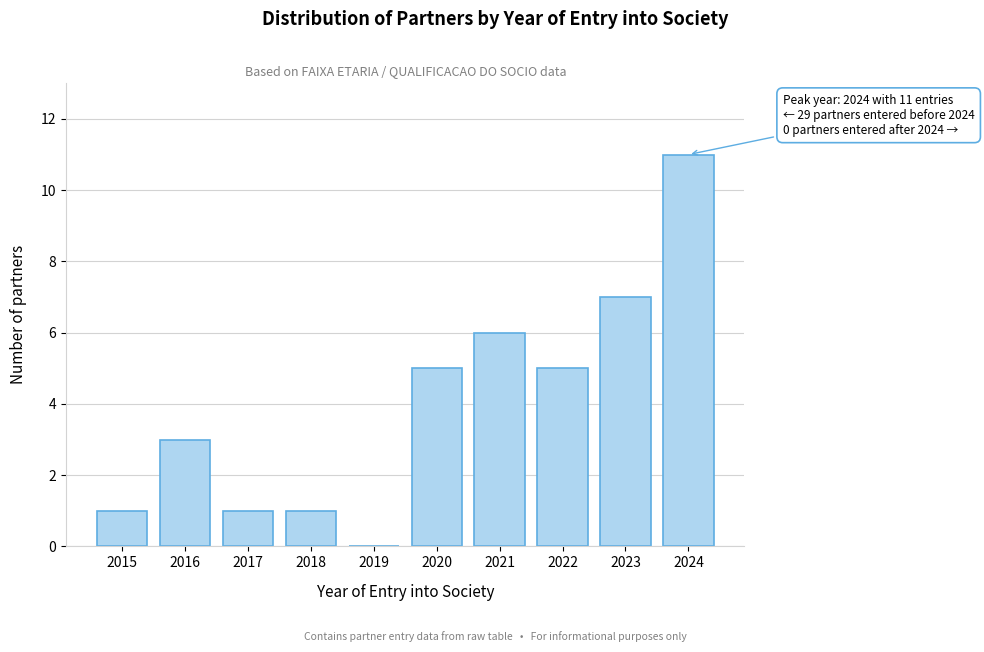

Reading left to right, extract all data points from this chart.

2015=1	2016=3	2017=1	2018=1	2019=0	2020=5	2021=6	2022=5	2023=7	2024=11